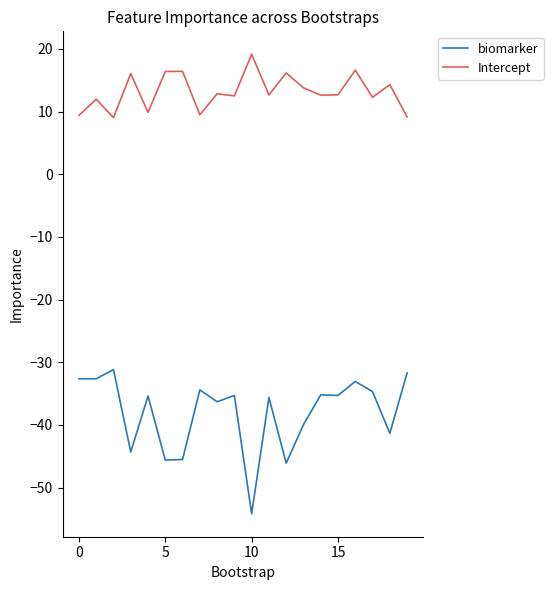

What is the lowest value of the biomarker series?

-54.2